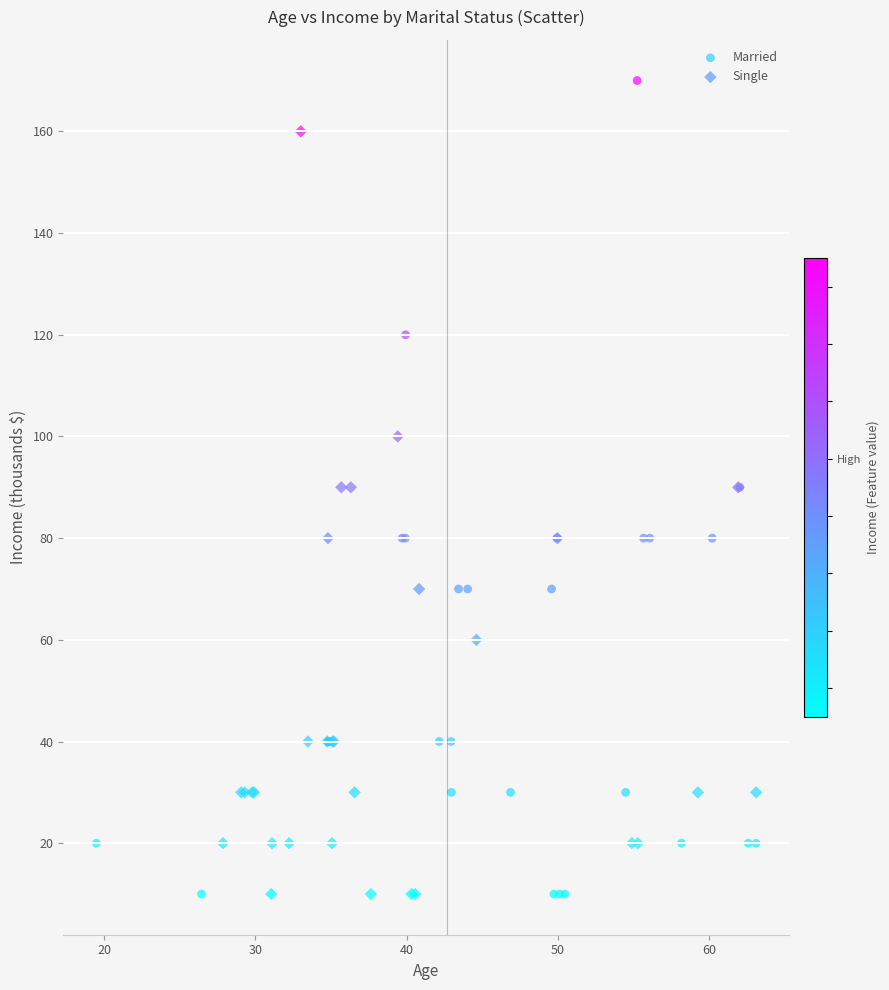

Which series has the largest Y range (max minus min)?

Married